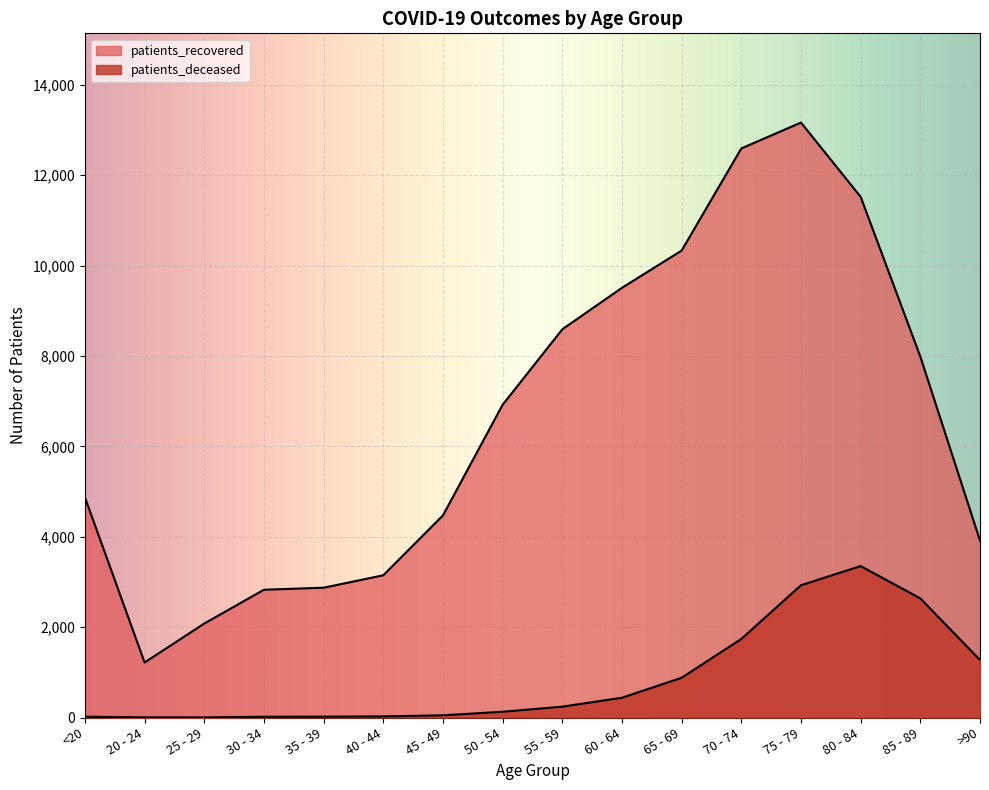

The patients_deceased series shows 684 at 80 - 84. True or false?

False